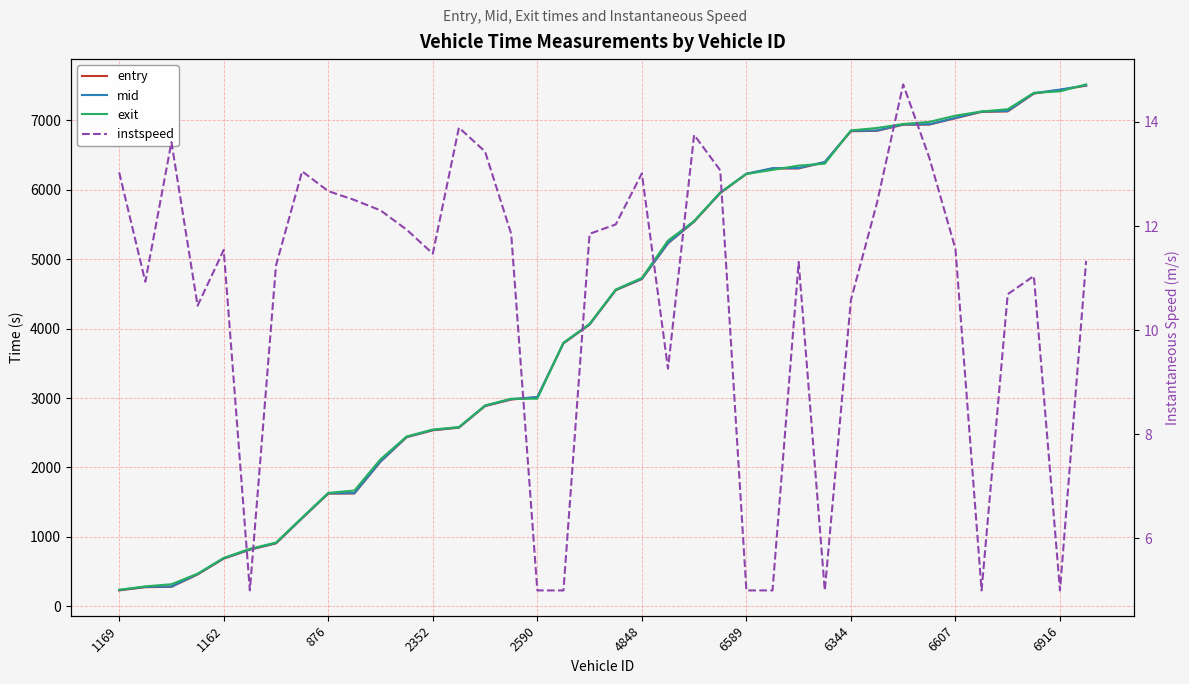

How many times do entry and exit cross each other?

8